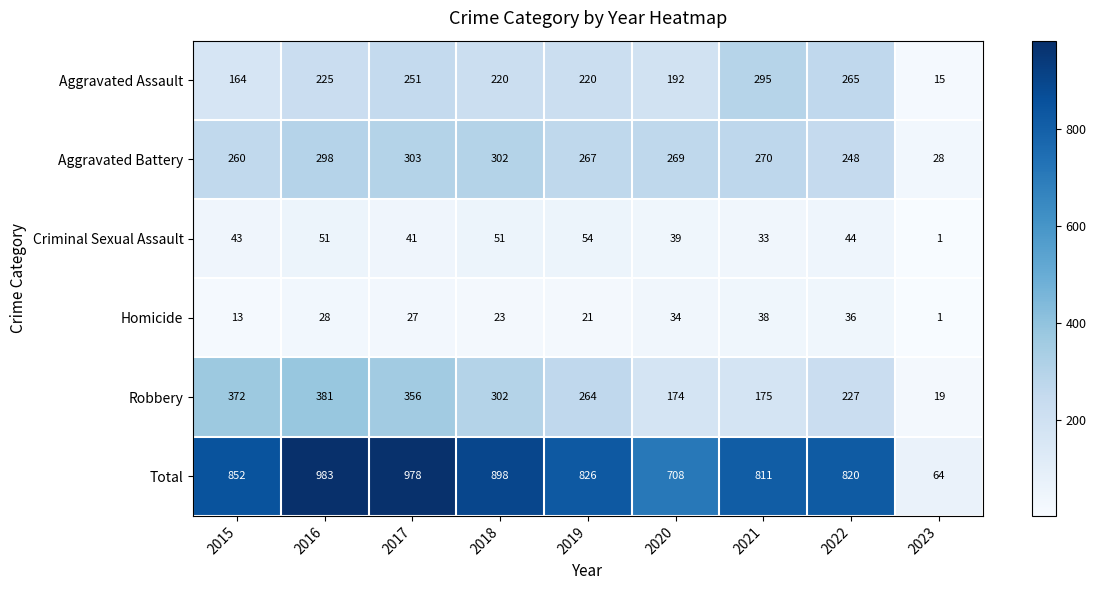

Which category has the highest value across all series?

2016